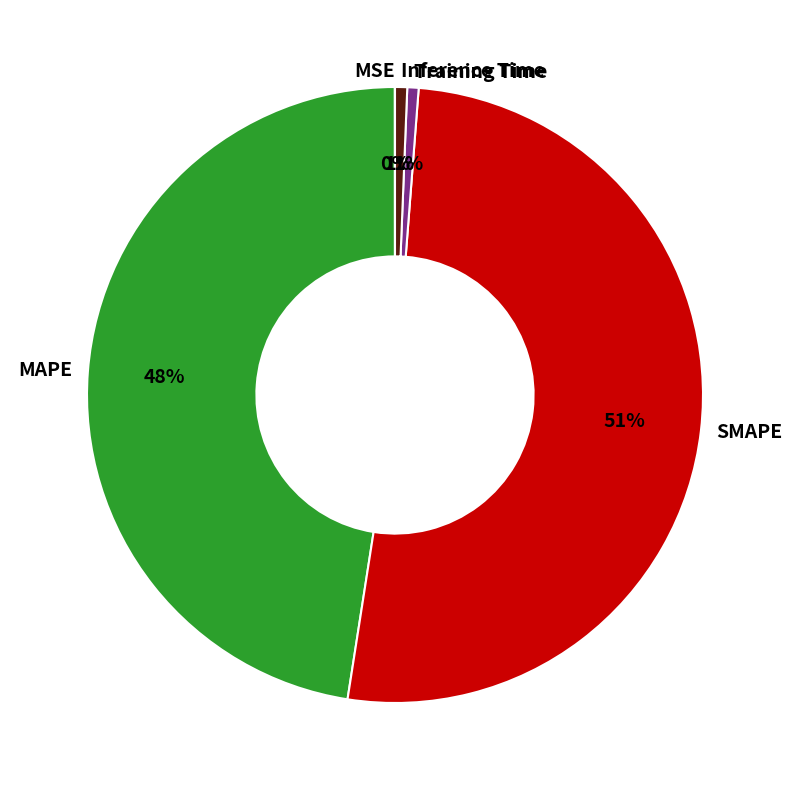

Is there a majority slice in this chart?

Yes